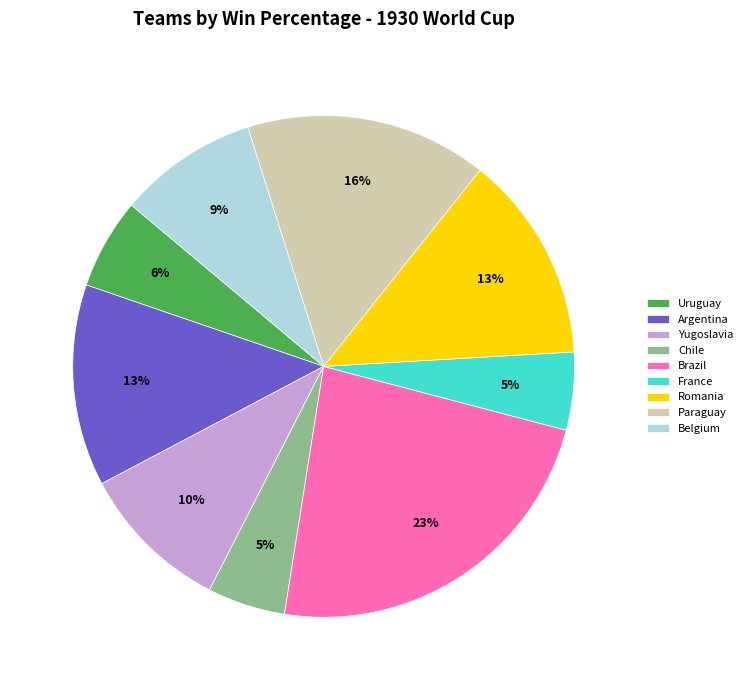

Do Uruguay and Belgium together represent more than half of the pie?

No